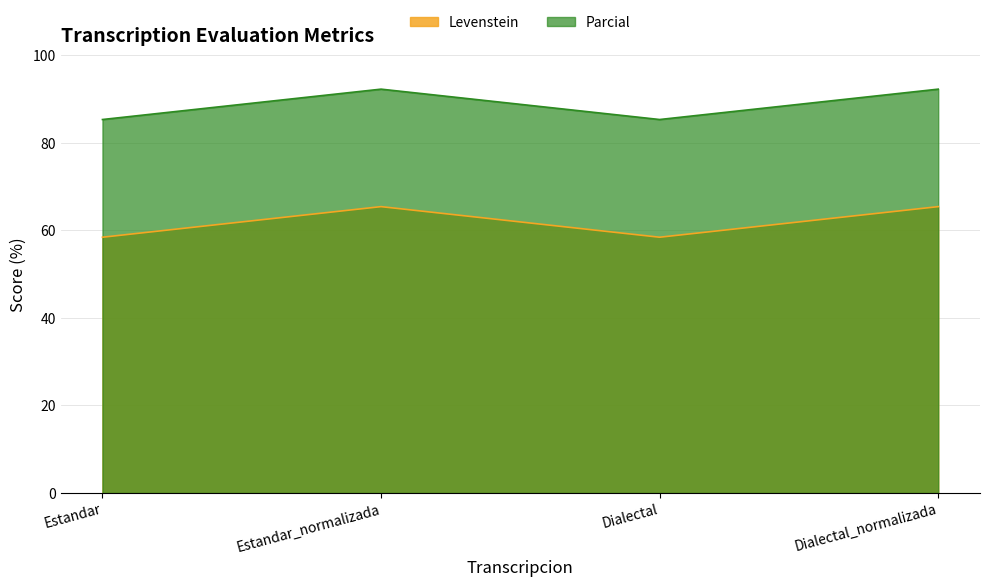

Rank the series by their maximum value, from lowest to highest.

Levenstein, Parcial